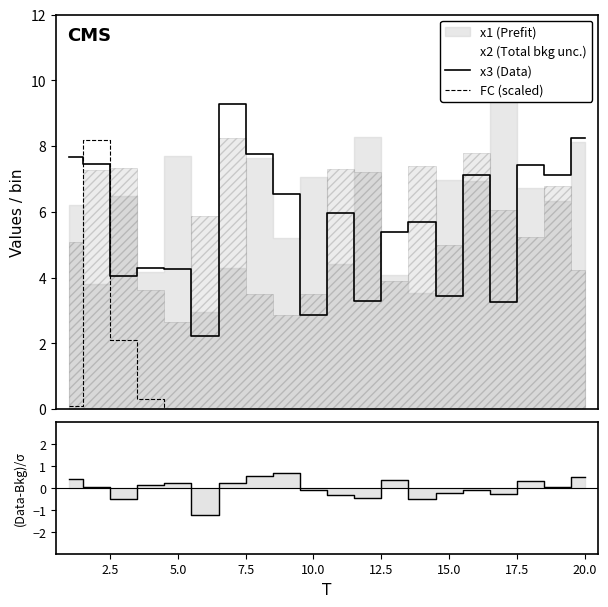

What is the lowest value of the x3 (Data) series?

2.2